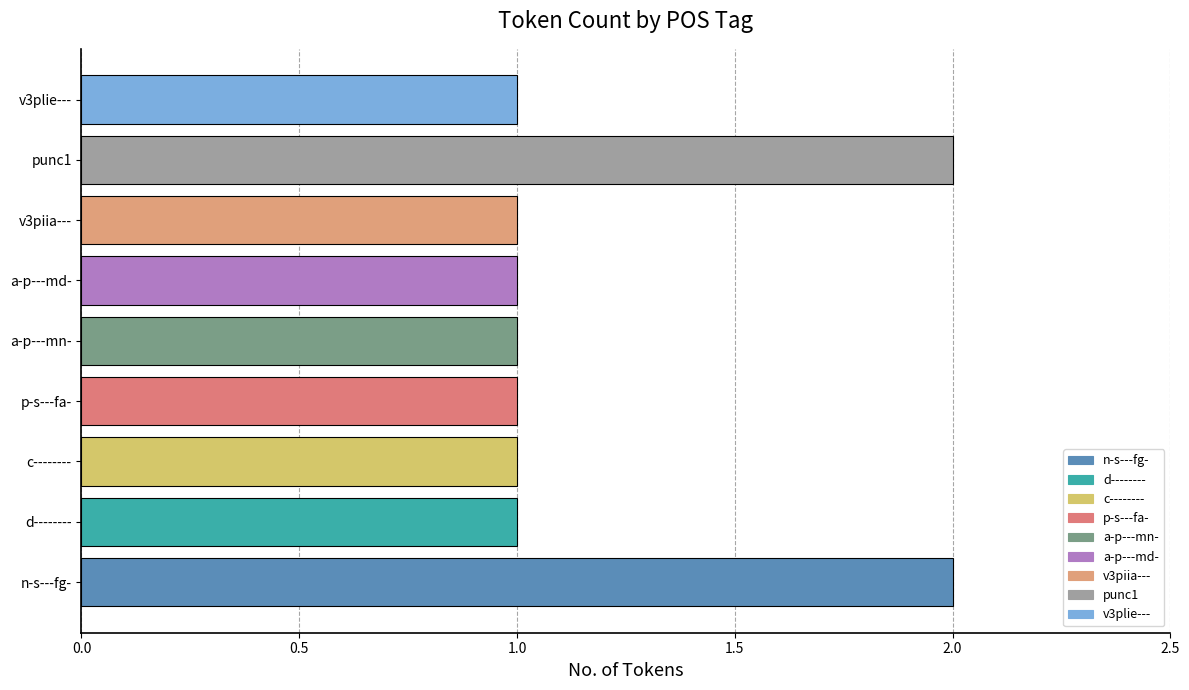

Are the bars grouped side by side (vs. stacked)?

No